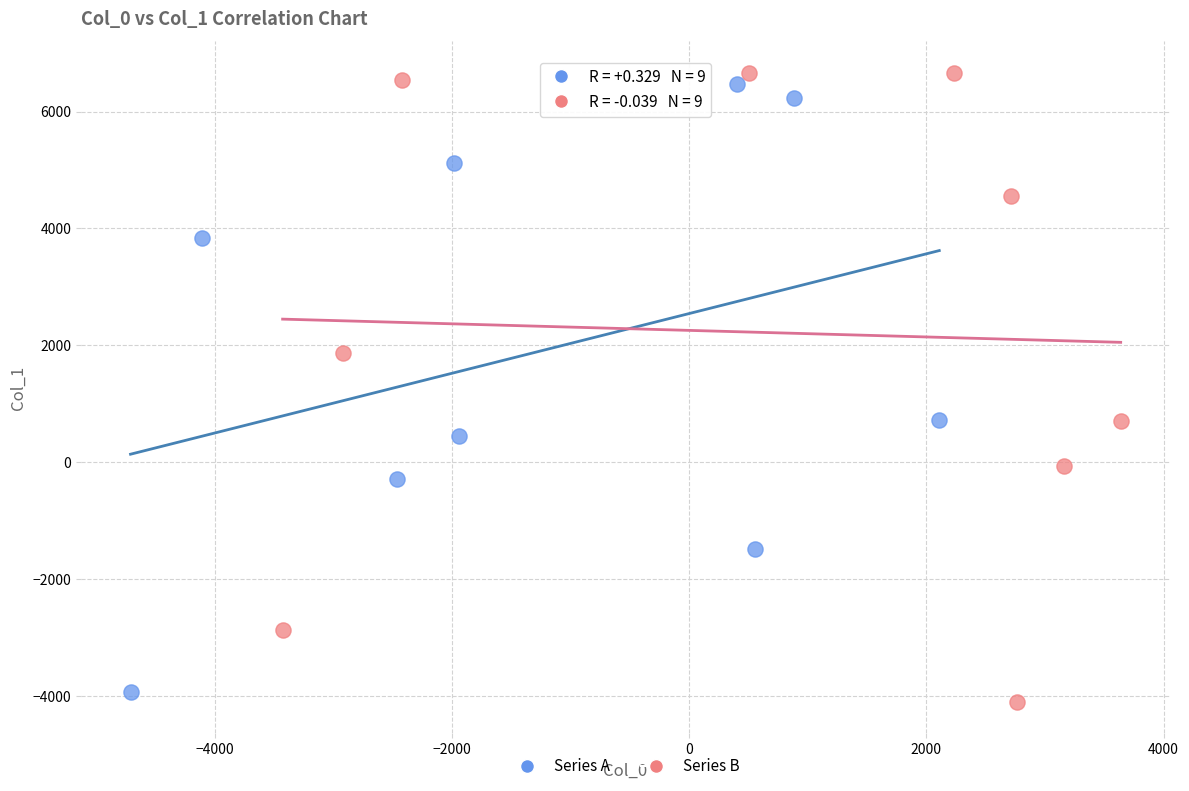

Which series reaches the minimum Y coordinate?

Series B